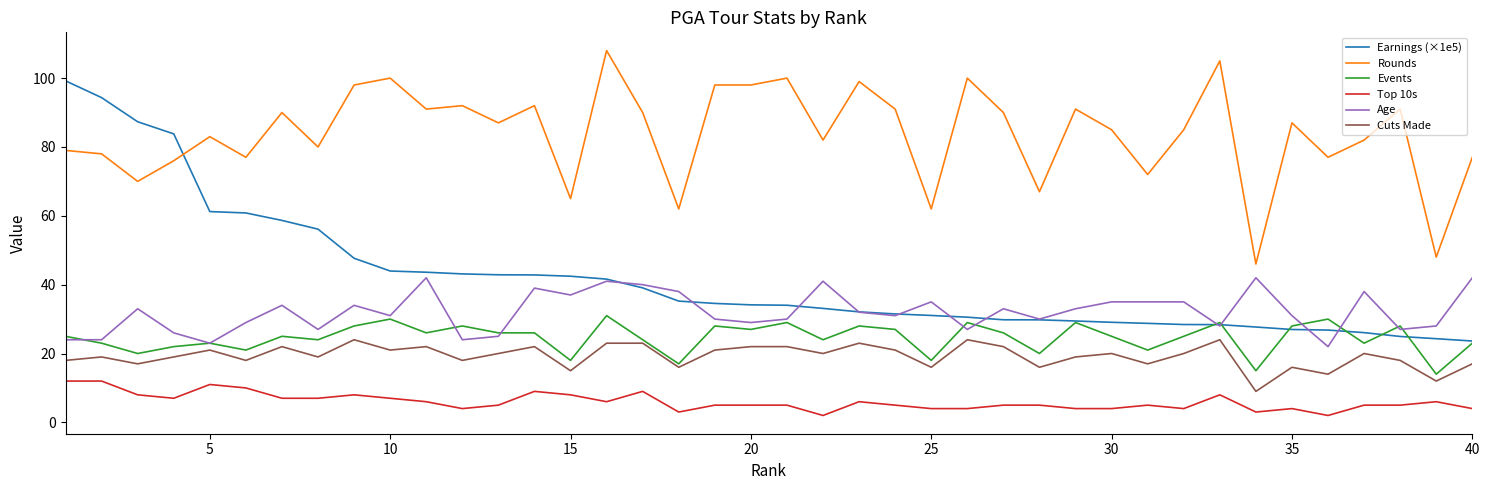

Rank the series by their maximum value, from lowest to highest.

Top 10s, Cuts Made, Events, Age, Earnings (×1e5), Rounds